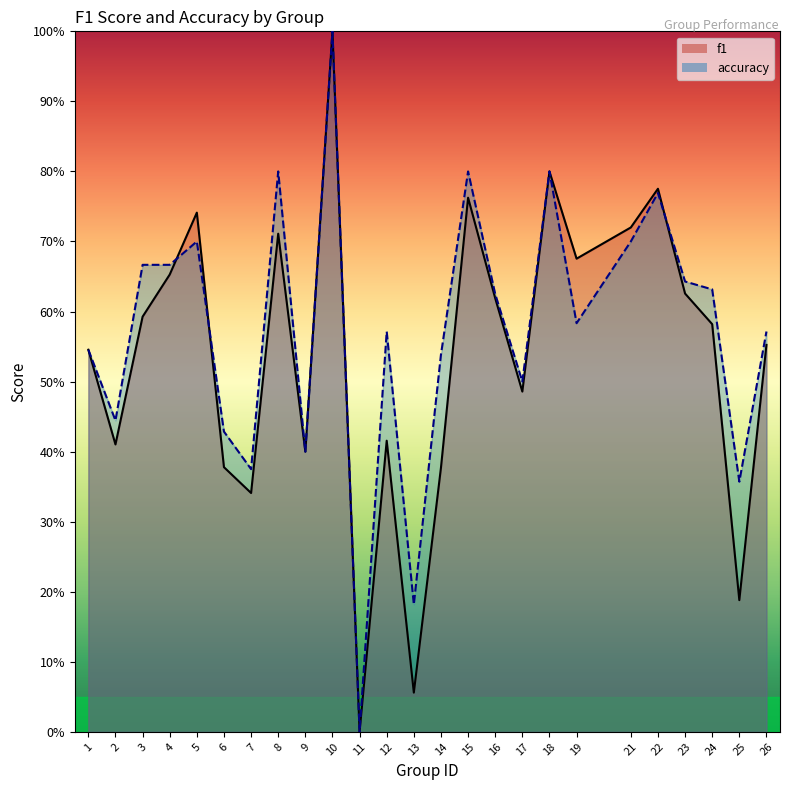

What is the total value across all series at 10?

2.0